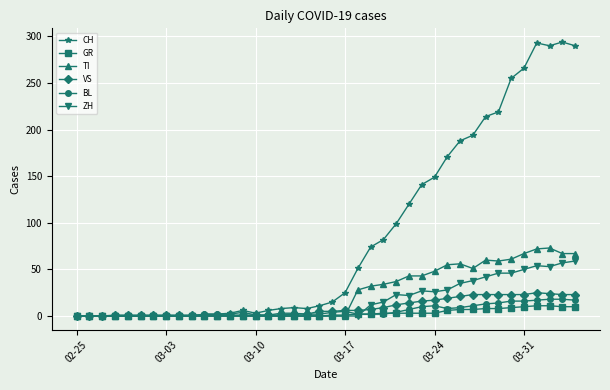

Which series has the largest total across all categories?

CH